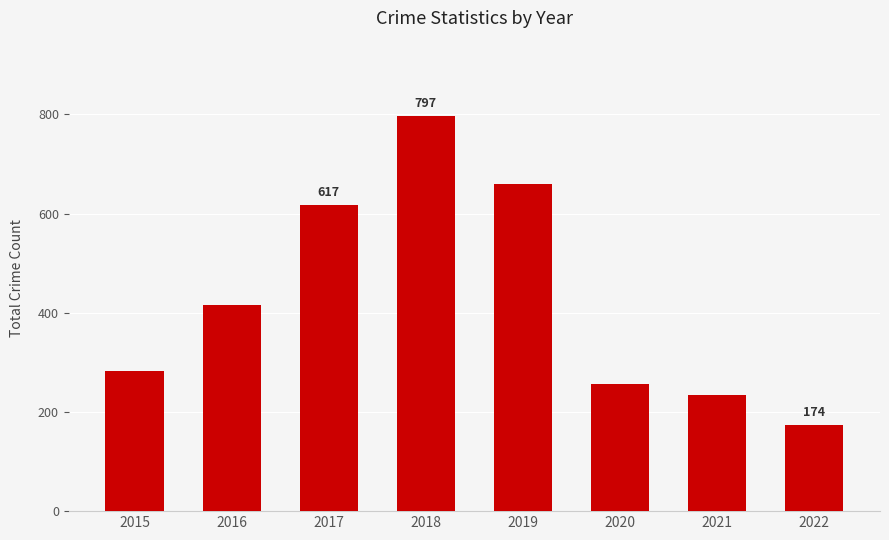

List the labels in order of value, largest first.

2018, 2019, 2017, 2016, 2015, 2020, 2021, 2022